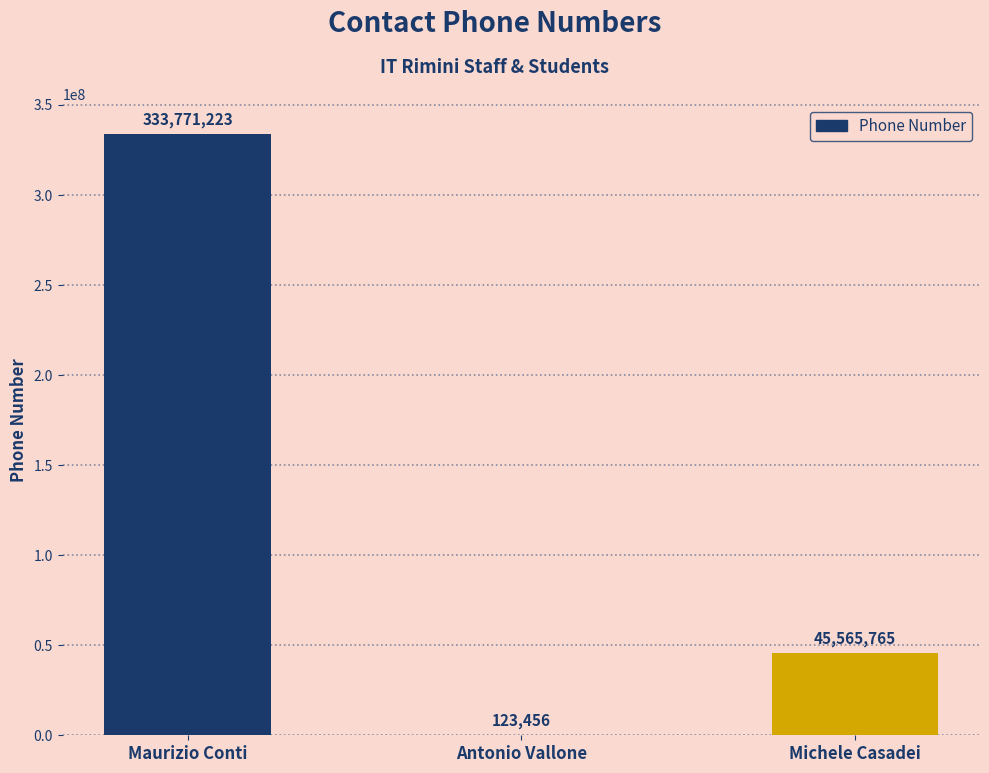

Are the bars horizontal?

No